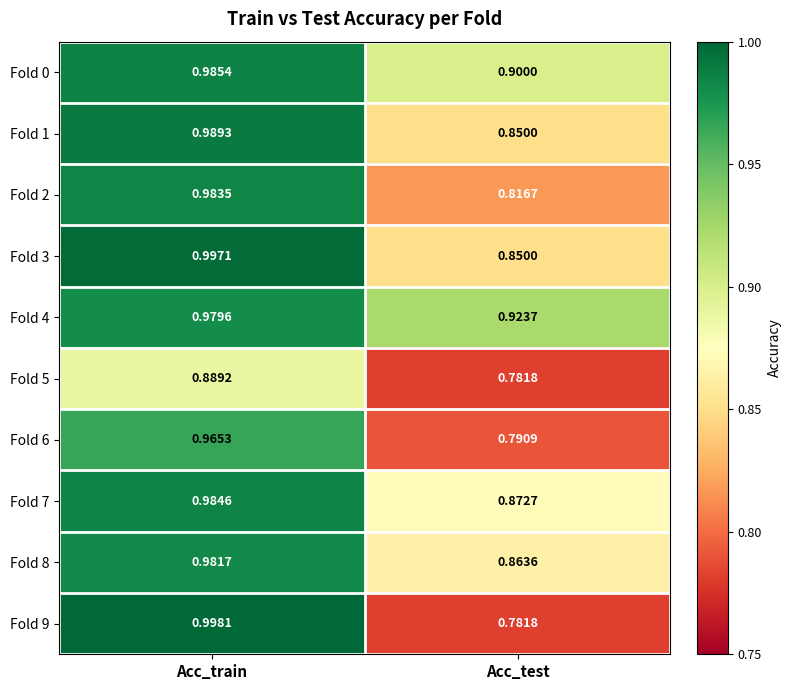

At Acc_train, list the series in order from largest to smallest.

Fold 9, Fold 3, Fold 1, Fold 0, Fold 7, Fold 2, Fold 8, Fold 4, Fold 6, Fold 5